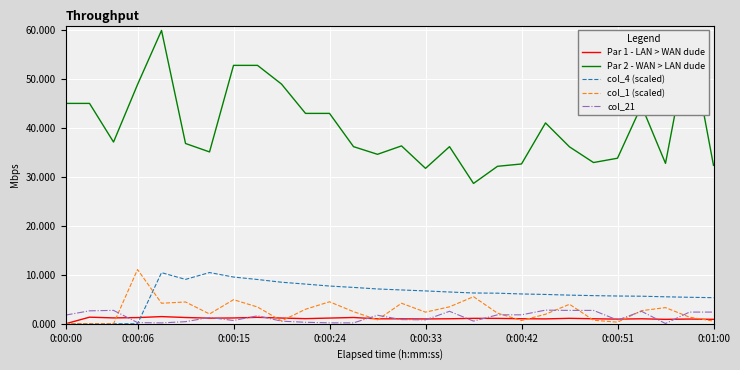

Which series has the largest range (max minus min)?

Par 2 - WAN > LAN dude